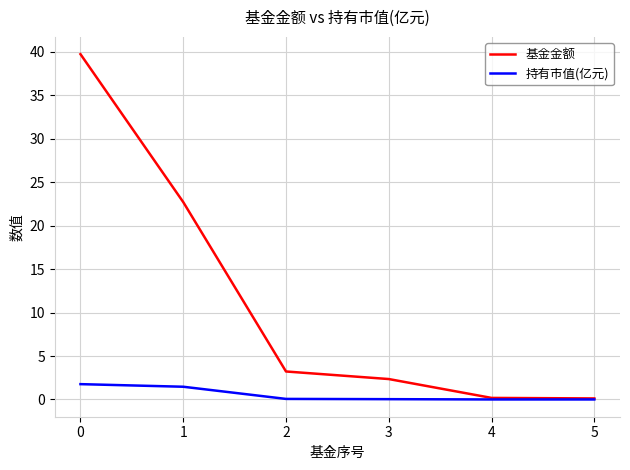

Rank the series at 1 from lowest to highest value.

持有市值(亿元), 基金金额